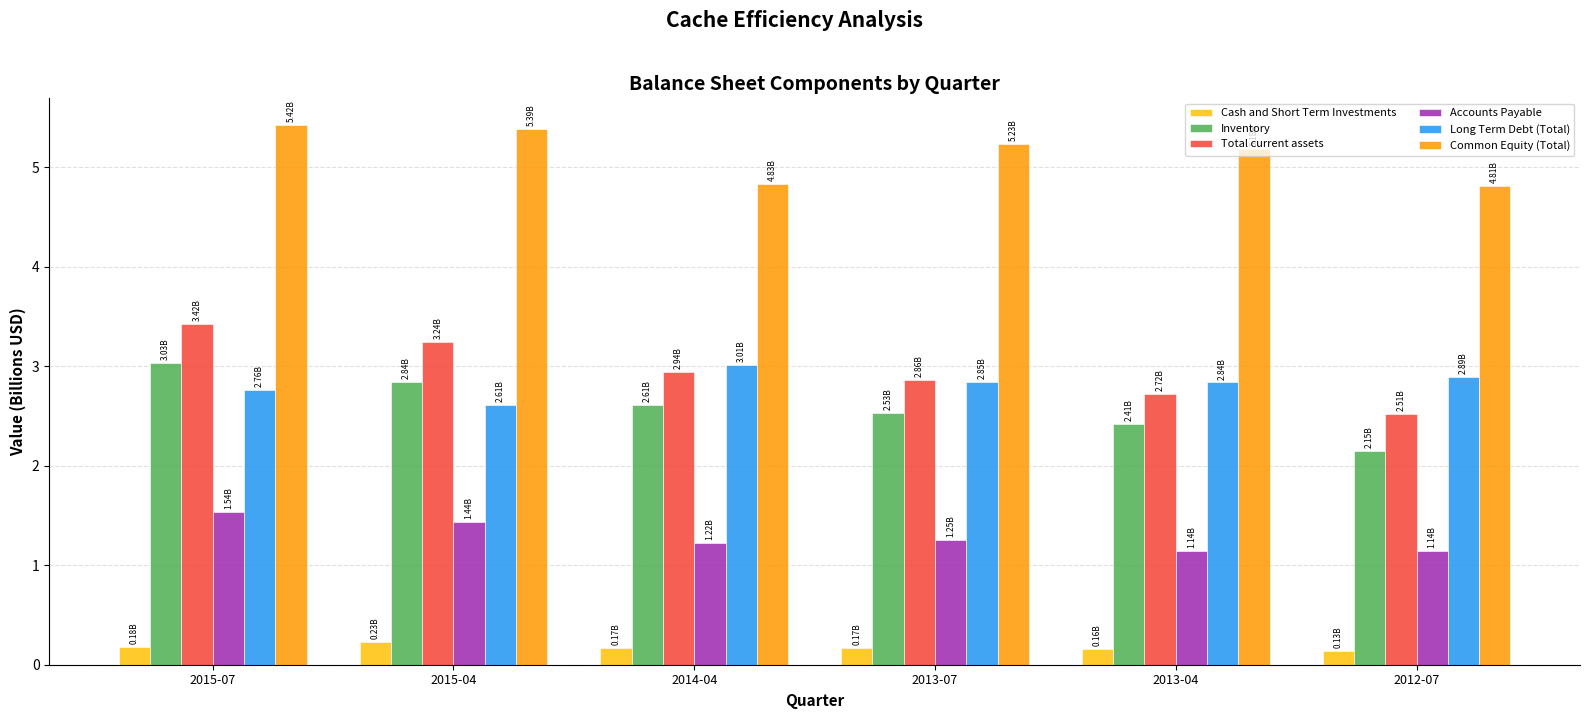

What is the average value of the Accounts Payable series?

1.3